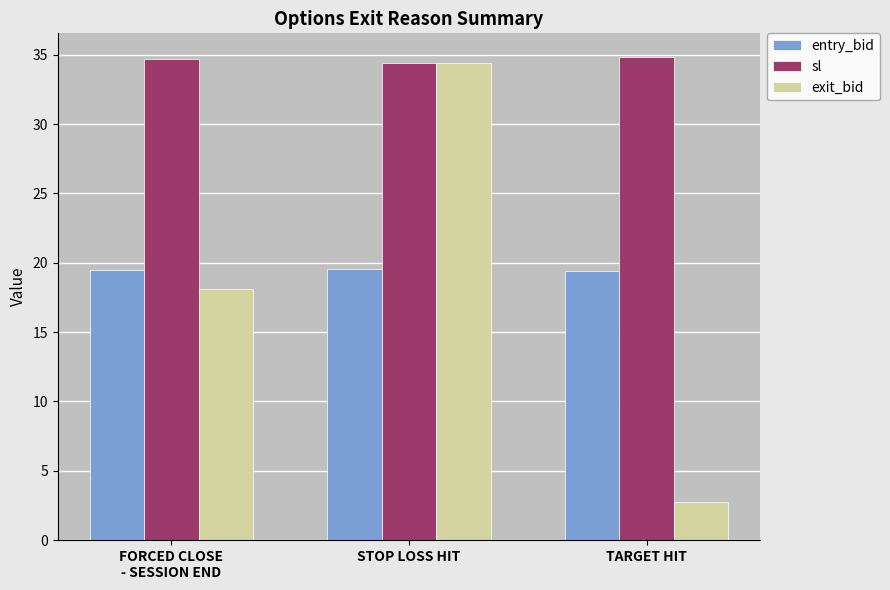

What is the sum of the entry_bid values at FORCED CLOSE
- SESSION END and STOP LOSS HIT?

39.0